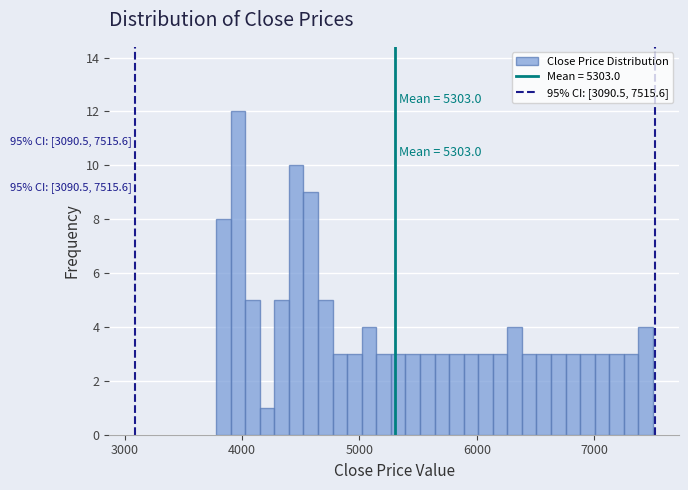

Read against the x-axis, roughly where is the centre of the tallest bar?

4000